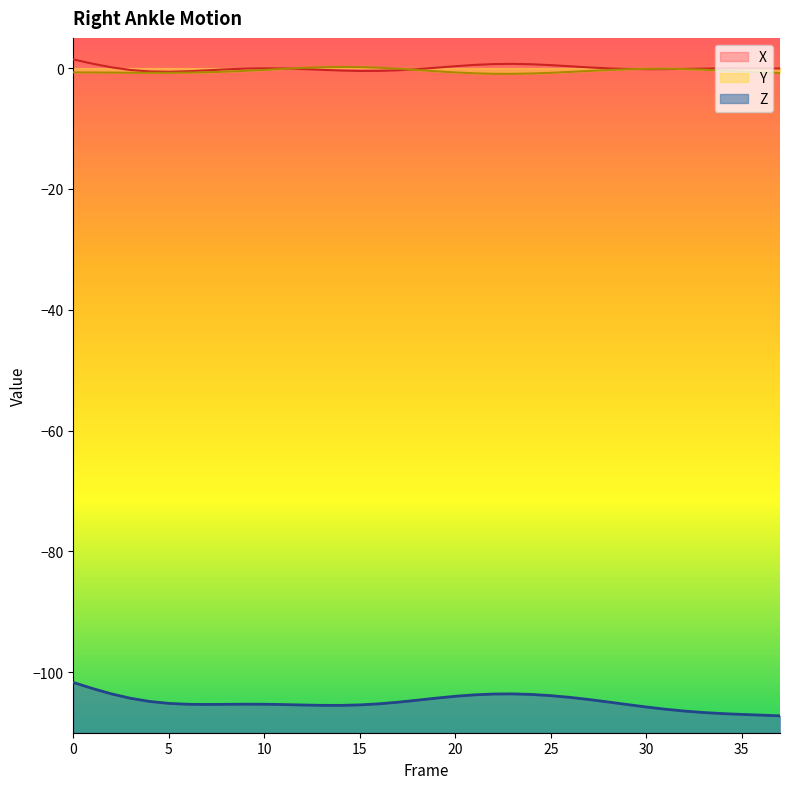

In Y, how many points are higher than both neighbors (excluding endpoints)?

2